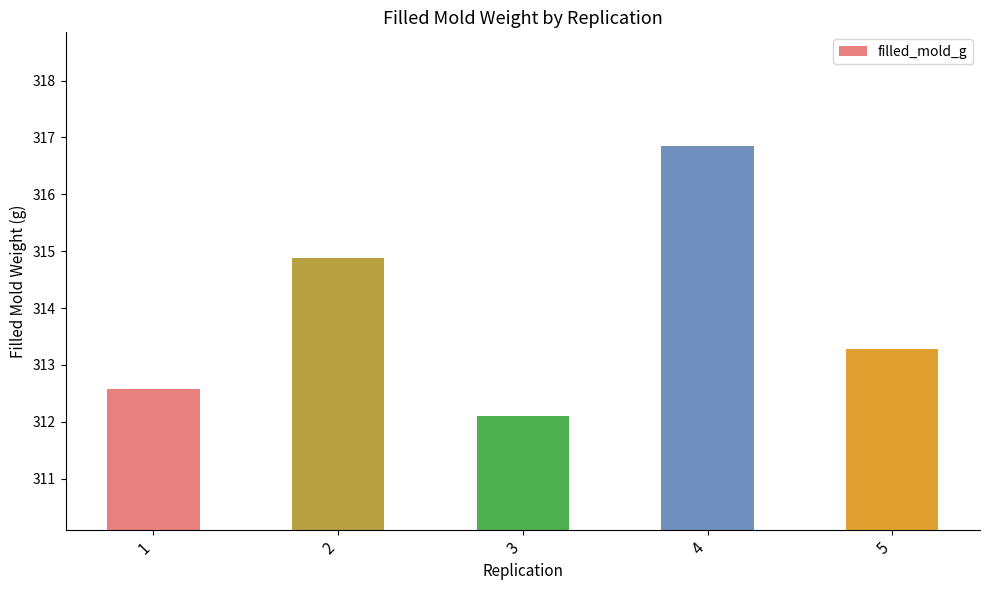

The value at 4 is 316.9. True or false?

True